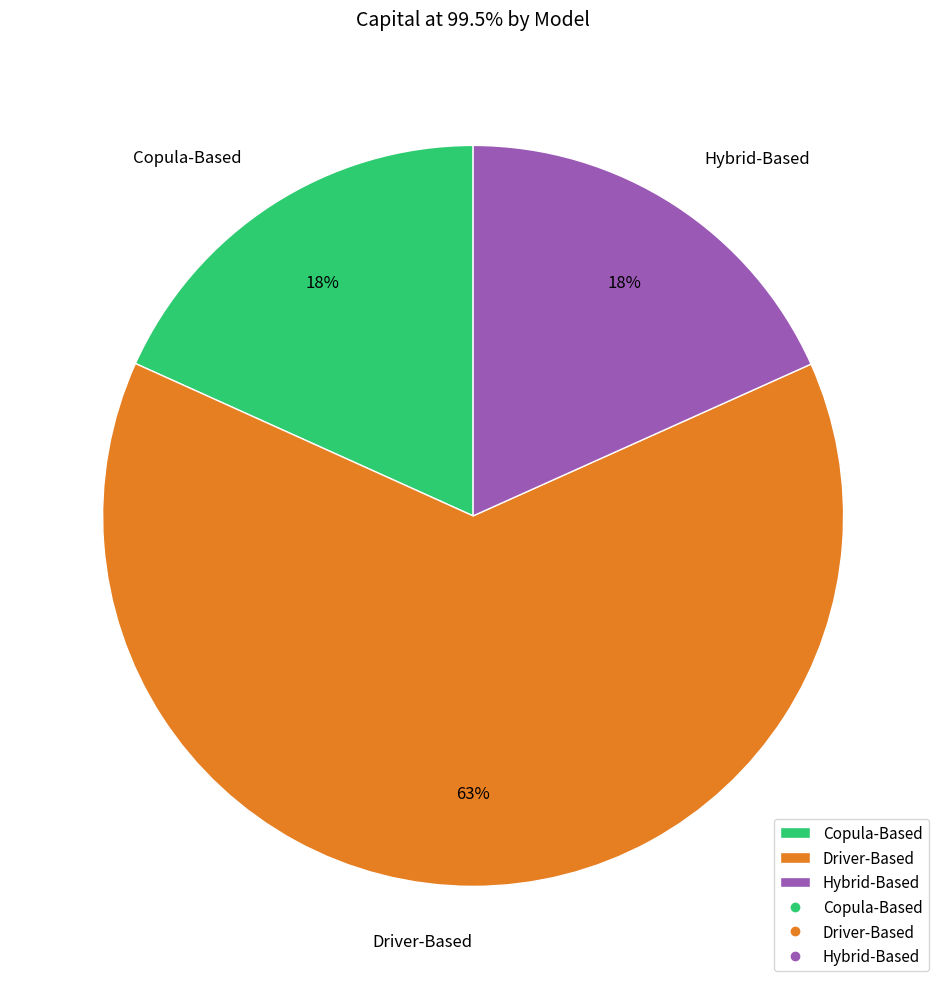

Approximately how many times larger is the value at Driver-Based compared to Hybrid-Based?

3.5